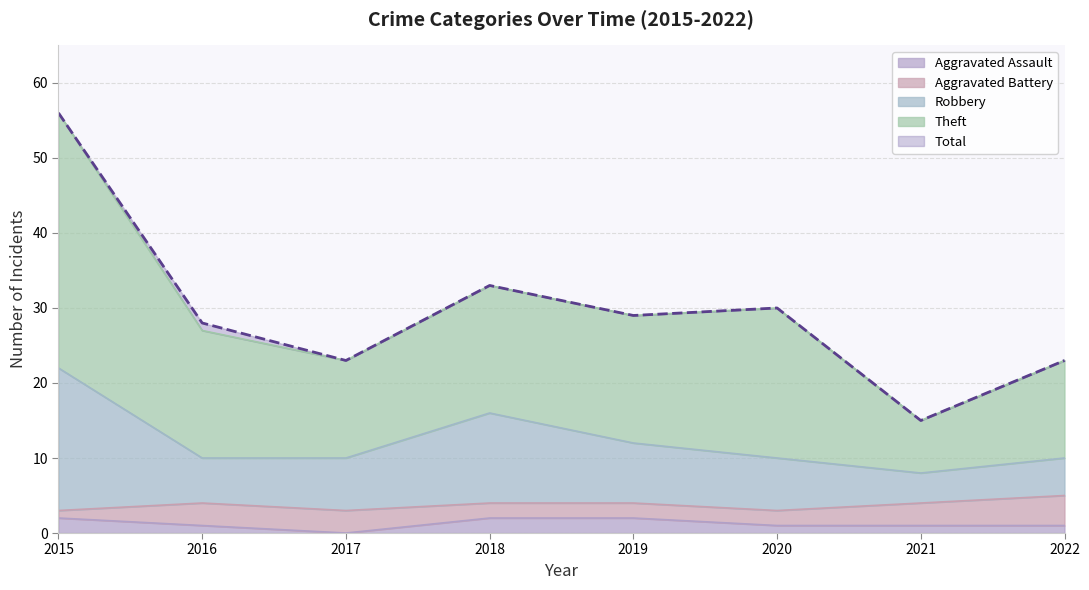

What are all the series names shown in the legend?

Aggravated Assault, Aggravated Battery, Robbery, Theft, Total